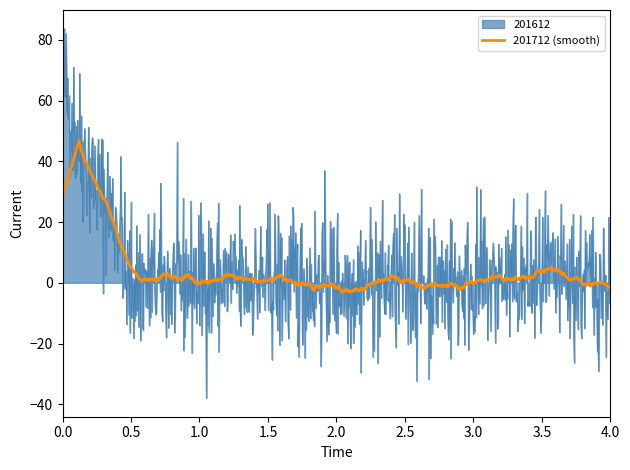

What is the maximum value for 201612?

83.7